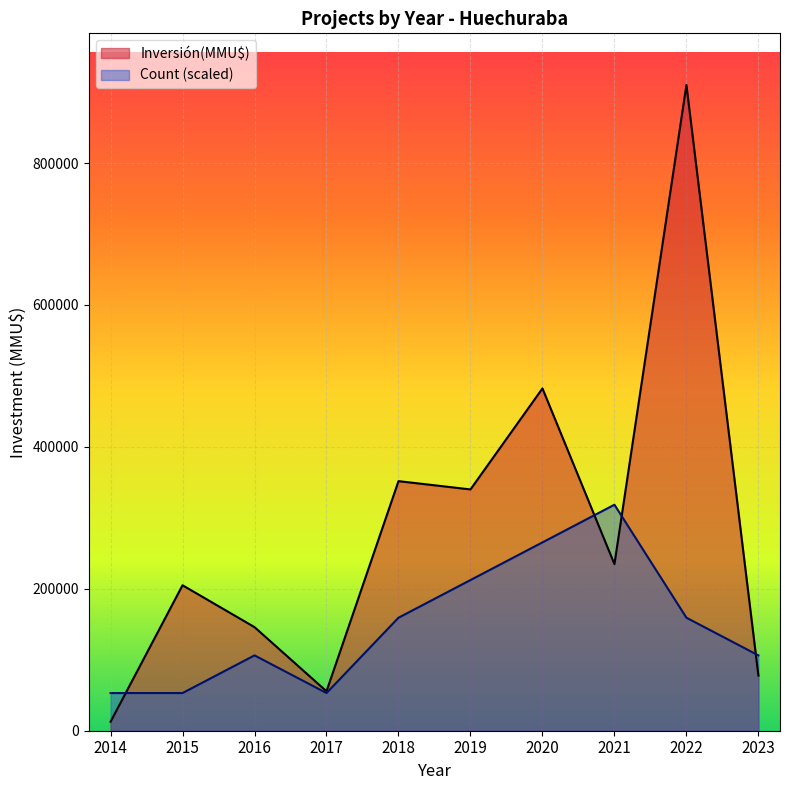

At which category does the chart reach its peak across all series?

2022